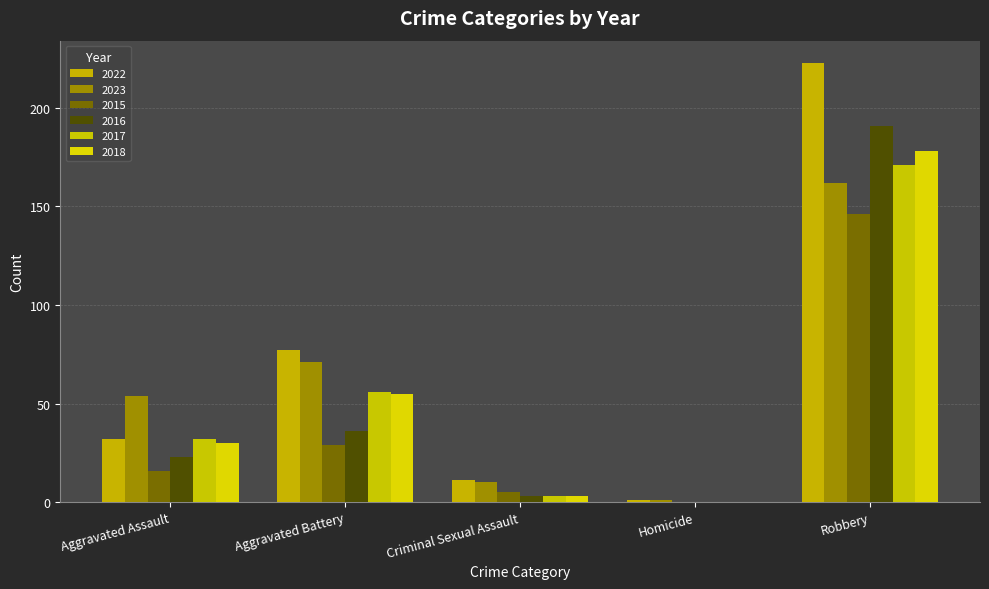

Which series has the largest total across all categories?

2022